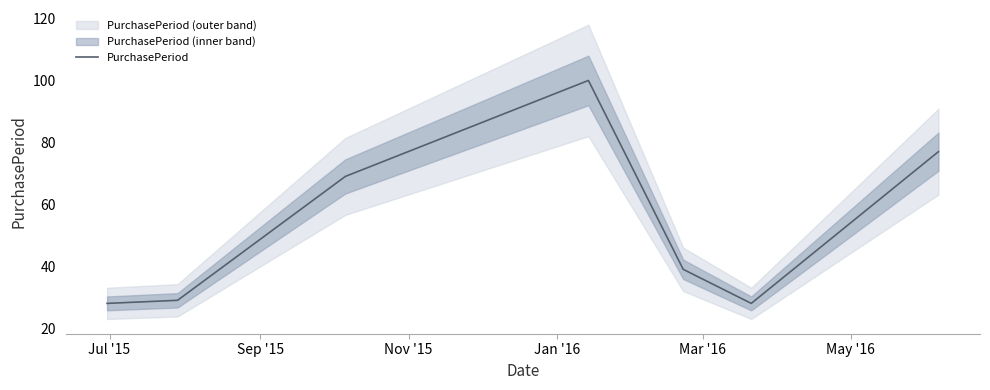

What is the maximum value for PurchasePeriod?

100